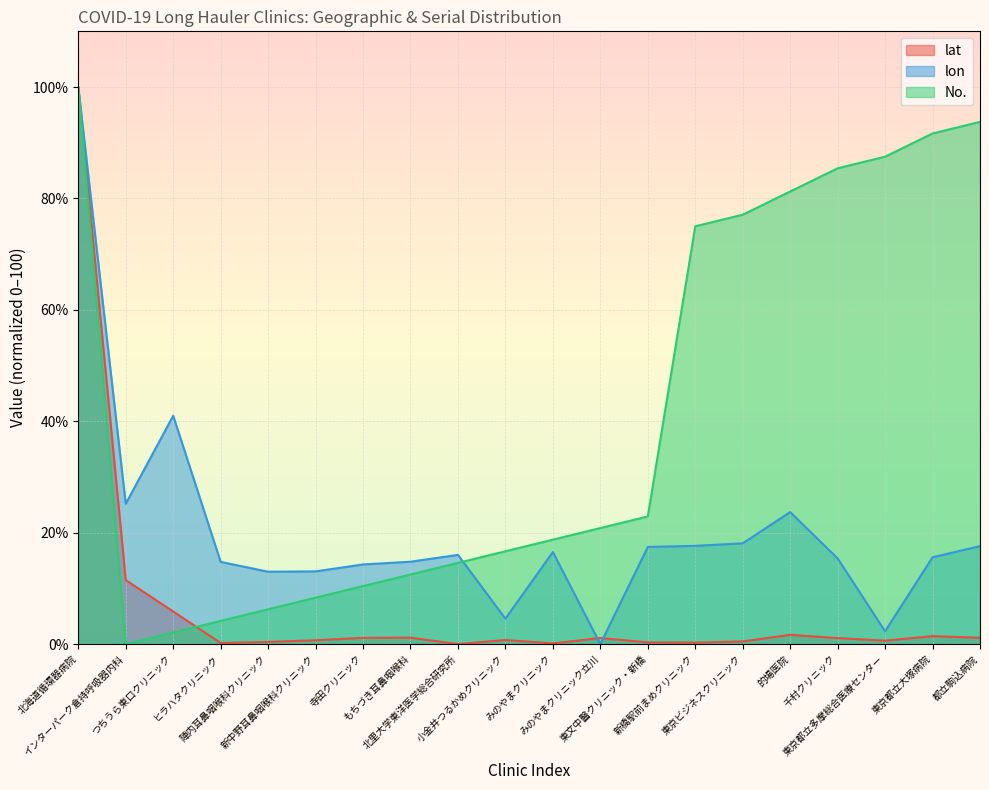

Which series has the widest spread of values?

lat